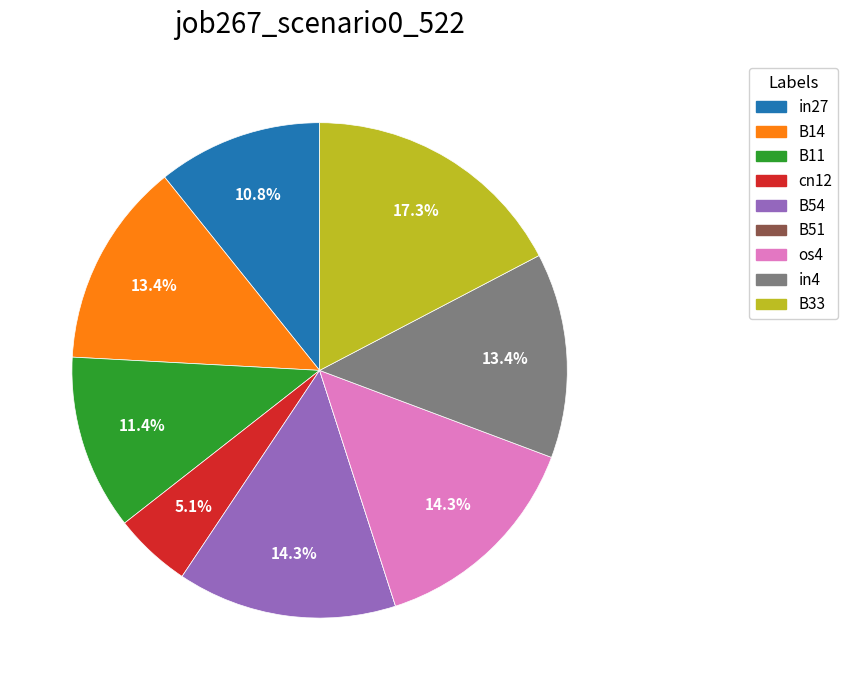

True or false: cn12 accounts for 5% of the total.

True